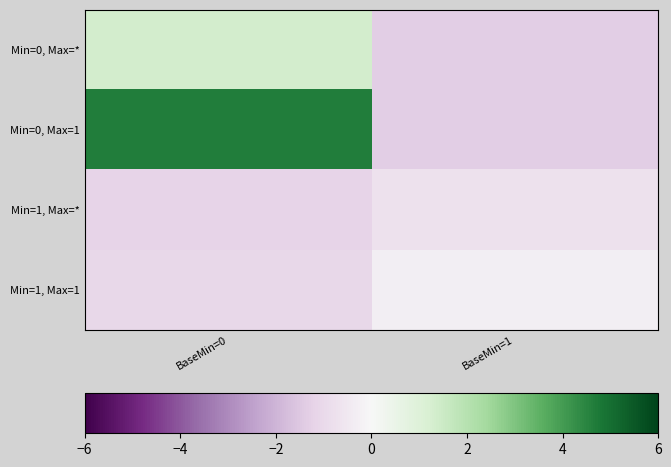

At which category is the sum across all series the highest?

BaseMin=0